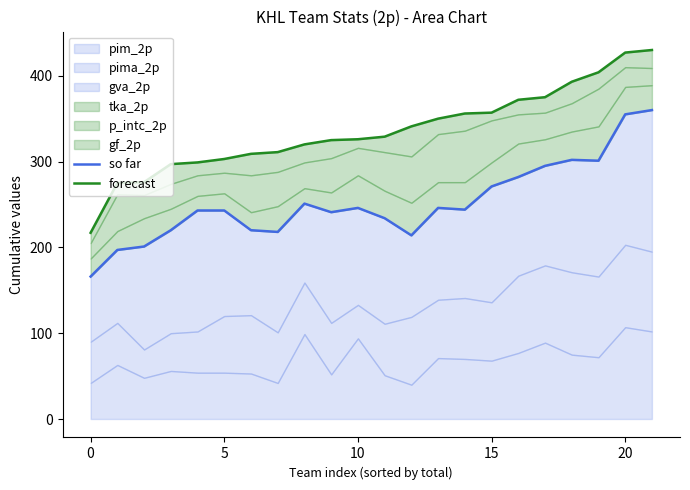

What is the difference between the highest and lowest values at 12?

127